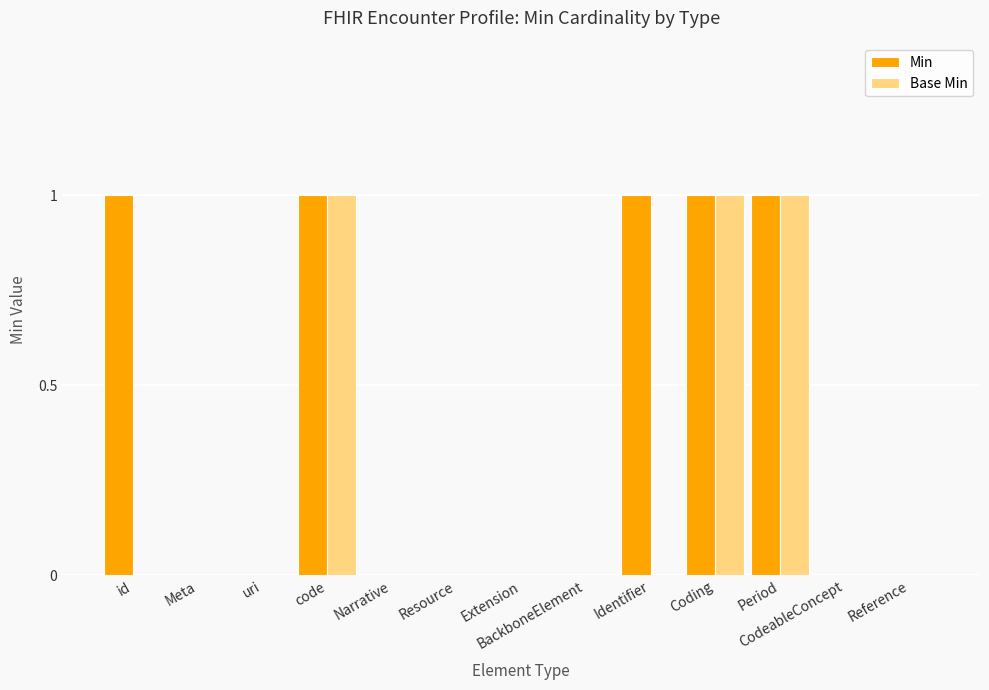

Reading left to right, what are all the values shown in this chart?

Min: id=1	Meta=0	uri=0	code=1	Narrative=0	Resource=0	Extension=0	BackboneElement=0	Identifier=1	Coding=1	Period=1	CodeableConcept=0	Reference=0
Base Min: id=0	Meta=0	uri=0	code=1	Narrative=0	Resource=0	Extension=0	BackboneElement=0	Identifier=0	Coding=1	Period=1	CodeableConcept=0	Reference=0